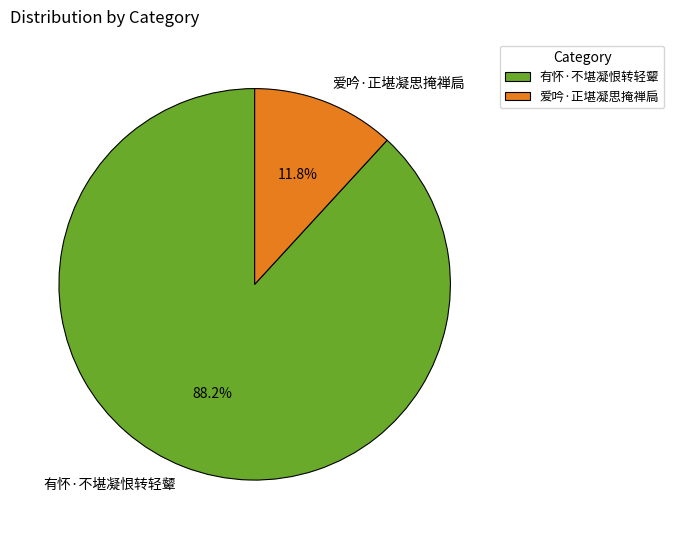

True or false: 爱吟·正堪凝思掩禅扃 accounts for 12% of the total.

True